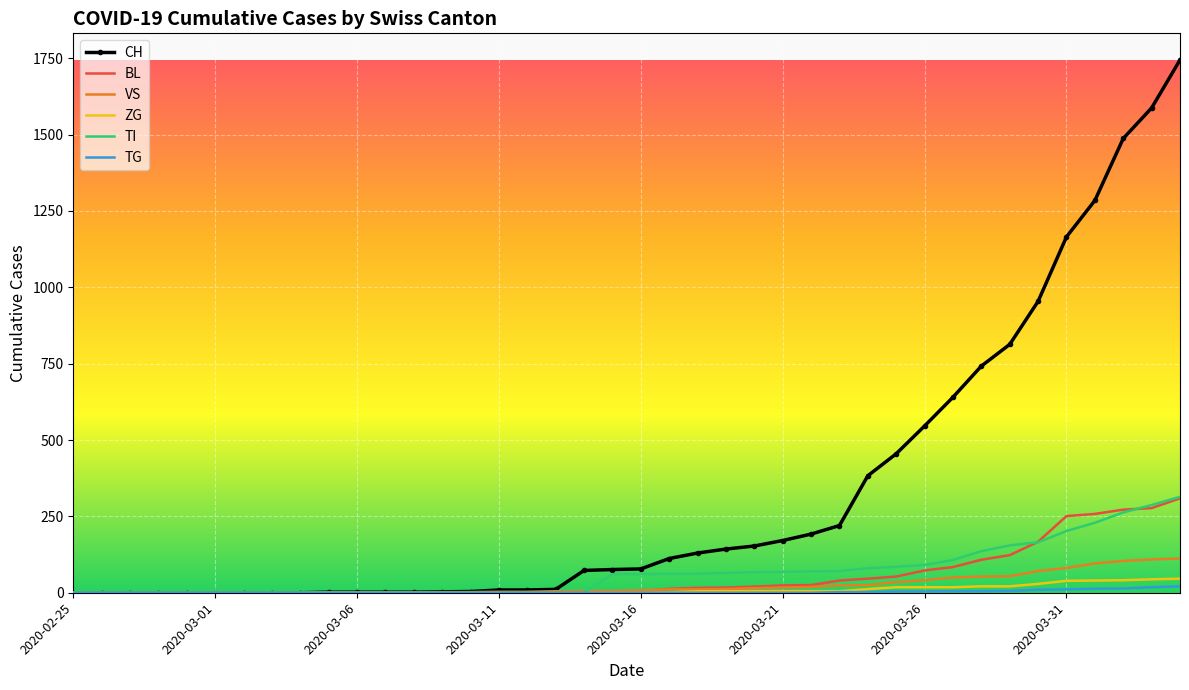

Which series has the largest total across all categories?

CH